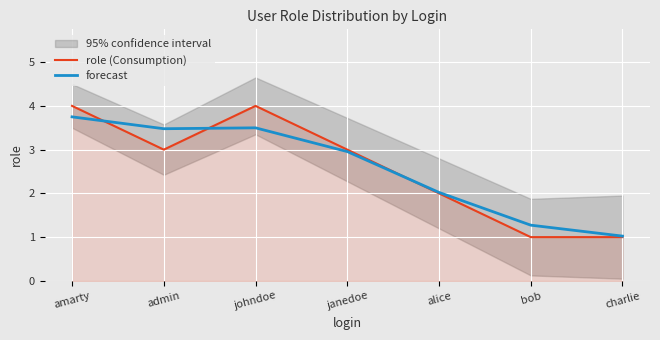

Count the number of categories in the chart.

7